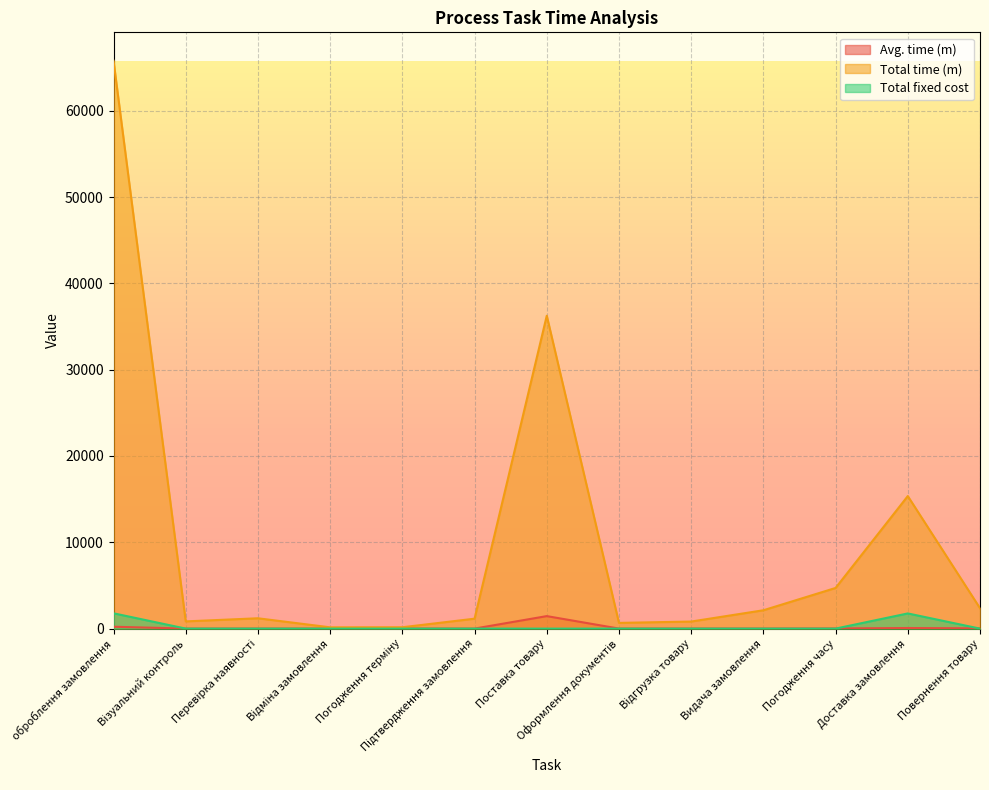

At which category does Total time (m) reach its first local valley?

Візуальний контроль